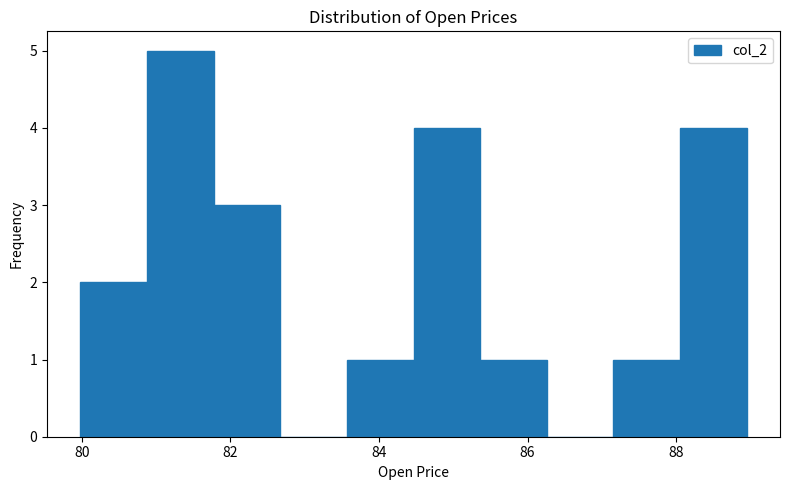

Reading left to right, list every bar in this chart as the range it spans on the x-axis followed by its height. Neither the bar edges nor the heights are printed on the chart, so give them approximately, as read against the axes.

80.0 to 80.8: 2
80.8 to 81.8: 5
81.8 to 82.6: 3
82.6 to 83.6: 0
83.6 to 84.4: 1
84.4 to 85.4: 4
85.4 to 86.2: 1
86.2 to 87.2: 0
87.2 to 88.0: 1
88.0 to 89.0: 4